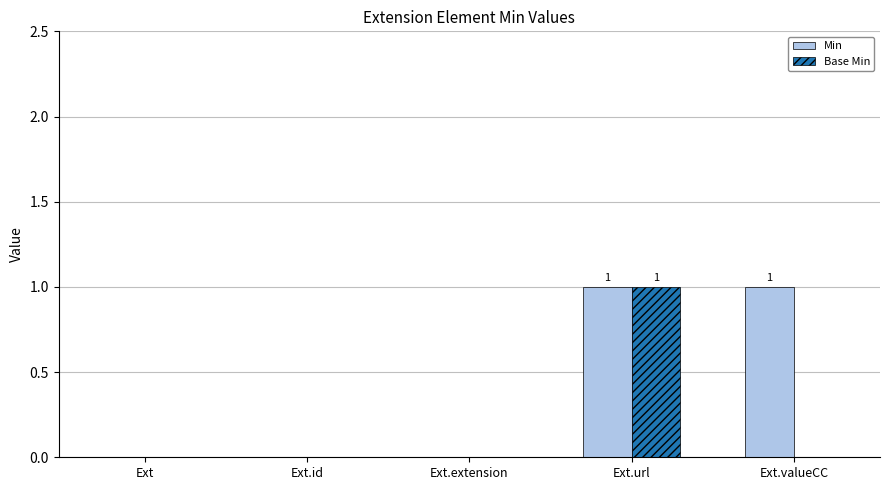

Between Ext and Ext.valueCC, which series saw the biggest shift?

Min